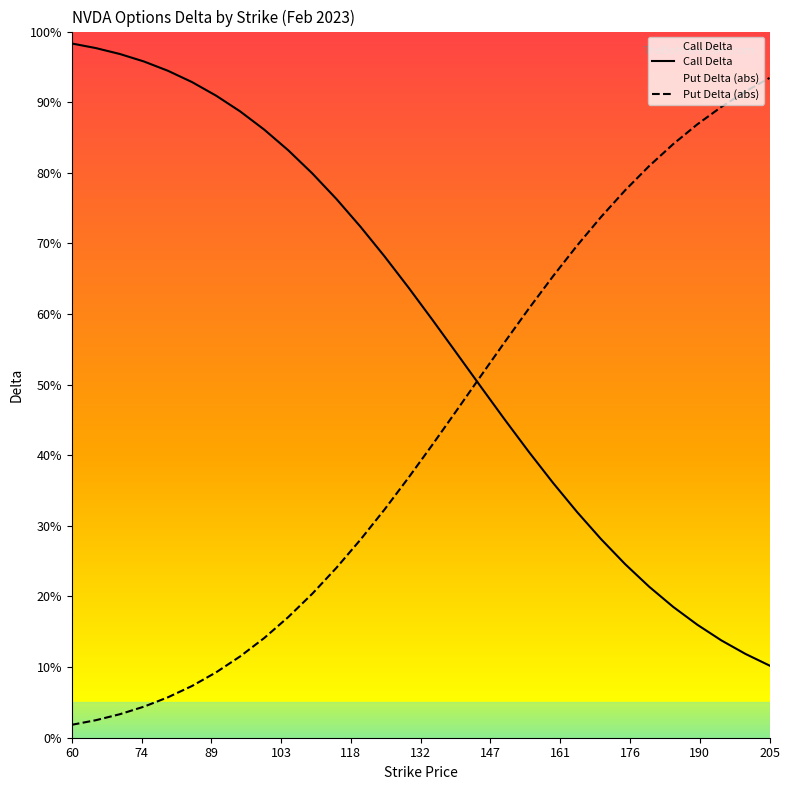

What is the value of the Call Delta point at the 3rd from the left?

1.0